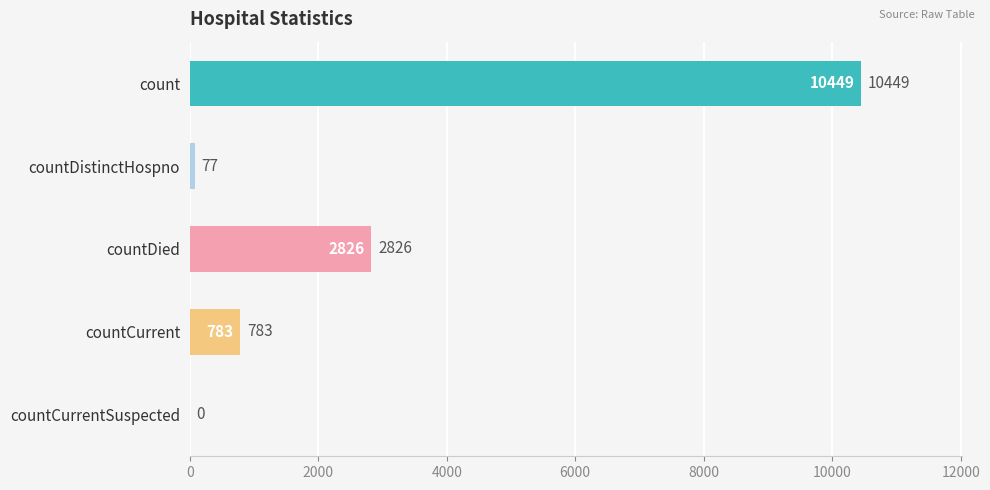

What is the maximum value shown in the chart?

10449